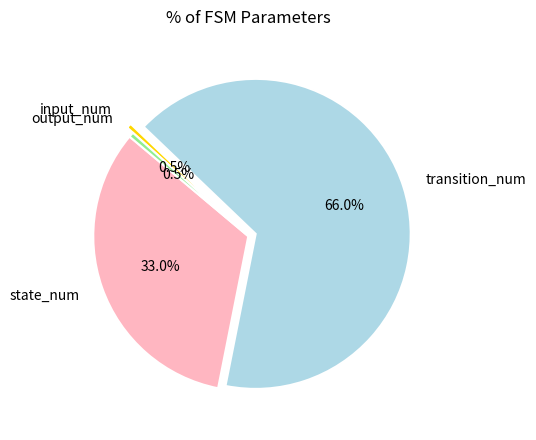

Combined, do output_num and transition_num account for over 50%?

Yes